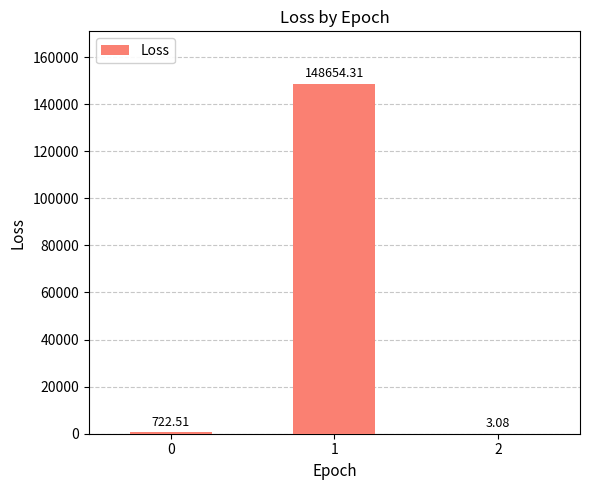

What is the change in value from 0 to 1?

+147931.8